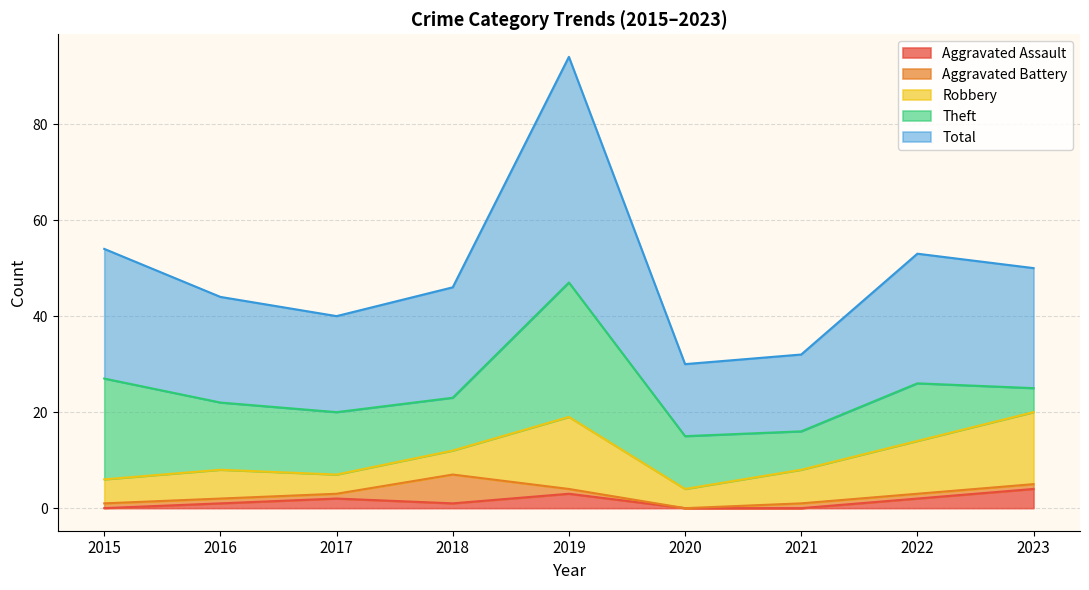

What is the total value across all series at 2022?

53